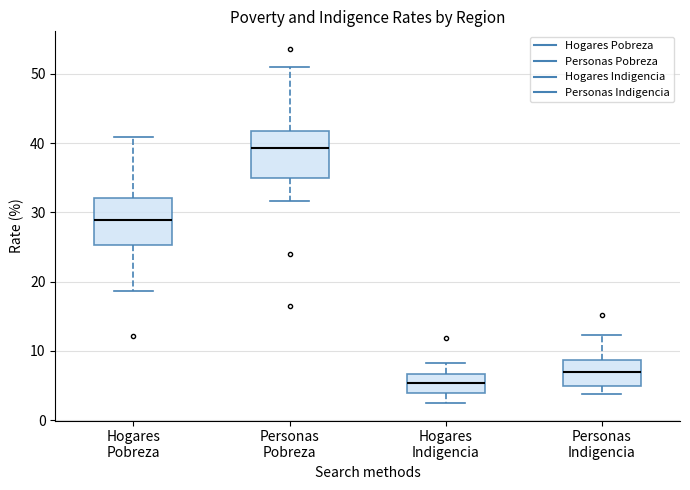

Reading left to right, read every box against the y-axis: the position of its median line, the range the box covers, and the ends of its whiskers. The values are not printed on the chart, so give them approximately, as read against the axis.

Hogares Pobreza: median 29, box 25 to 32, whiskers 19 to 41
Personas Pobreza: median 39, box 35 to 42, whiskers 32 to 51
Hogares Indigencia: median 5, box 4 to 7, whiskers 3 to 8
Personas Indigencia: median 7, box 5 to 9, whiskers 4 to 12